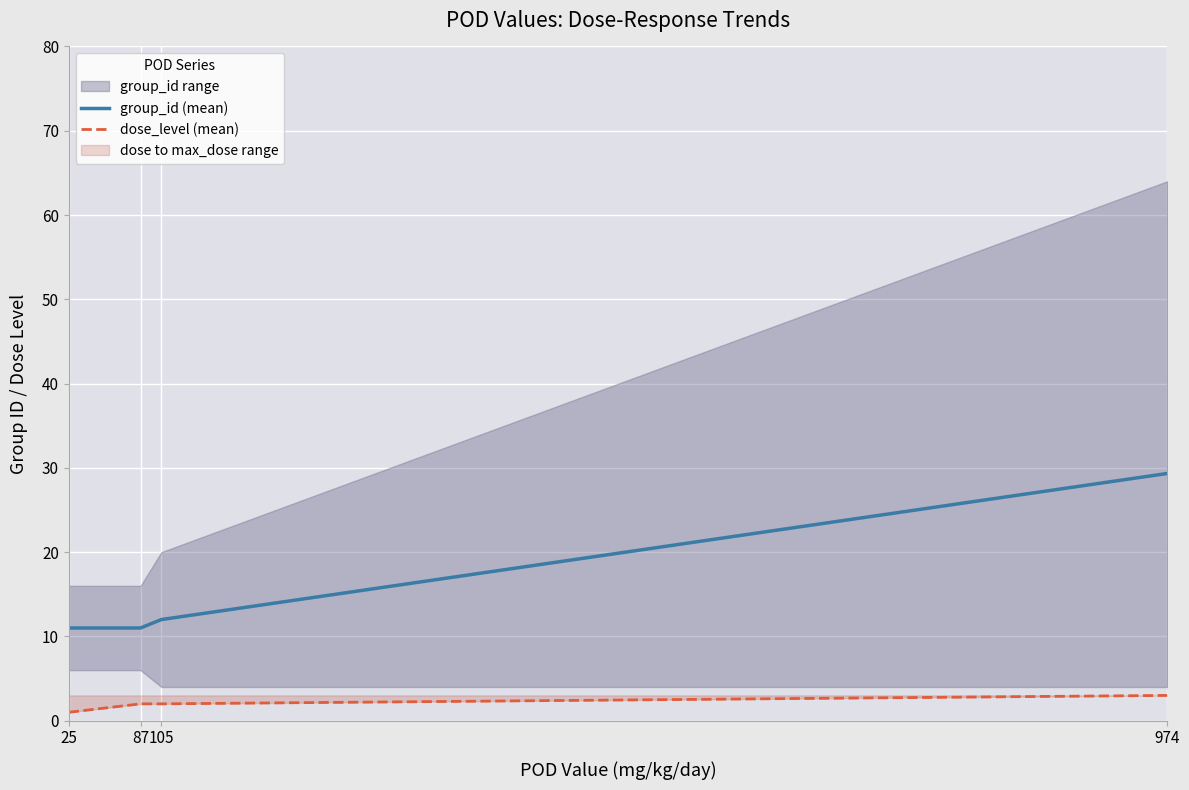

True or false: group_id (mean) and dose_level (mean) intersect in this chart.

False